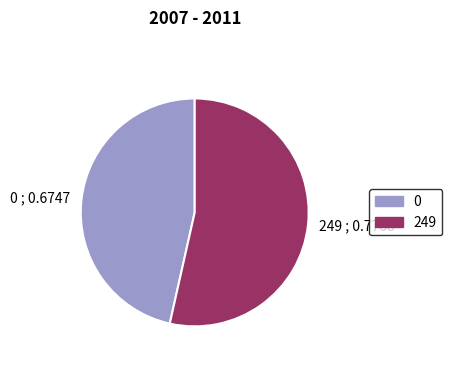

Does 249 account for over 50% of the chart?

Yes